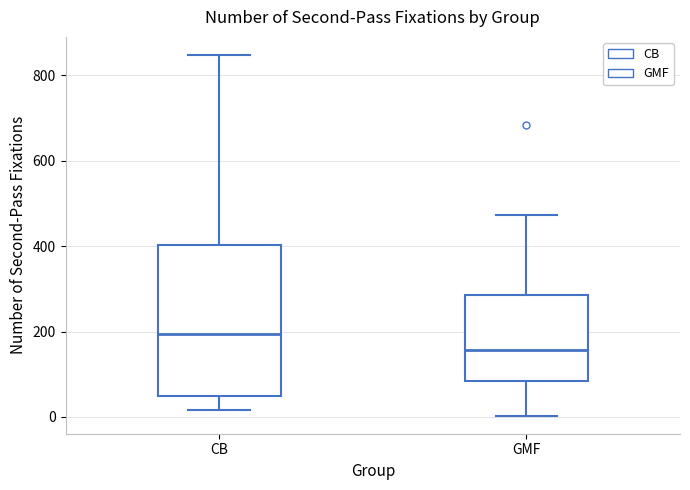

Which box's median line is the highest?

CB